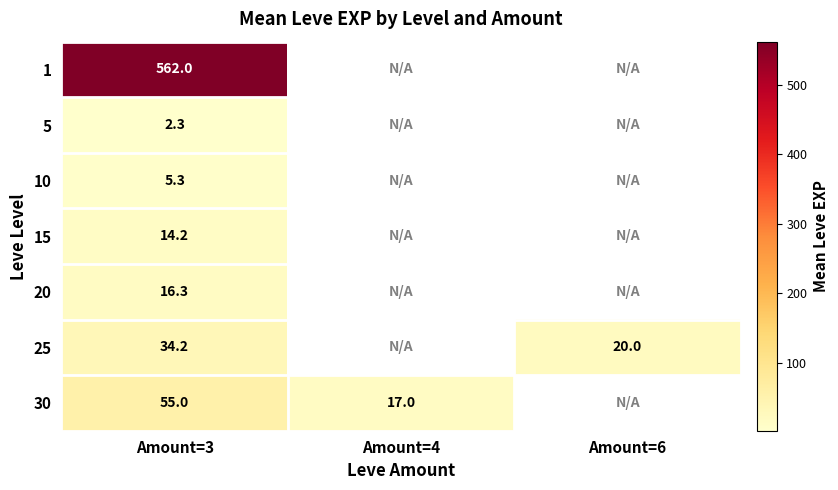

True or false: 30 has a value of 25.8 at Amount=4.

False